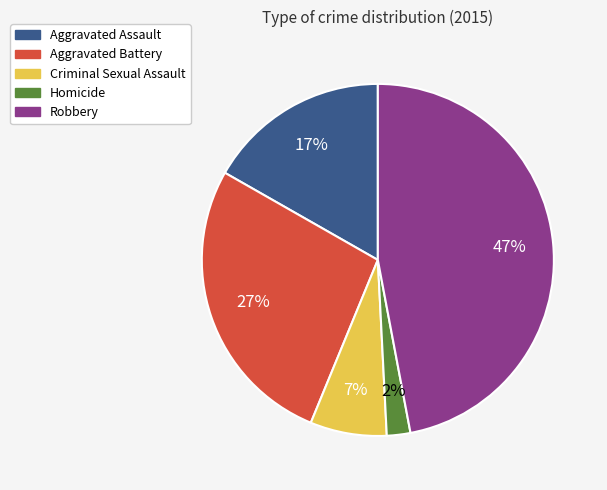

The Homicide slice represents 2% of the pie. True or false?

True